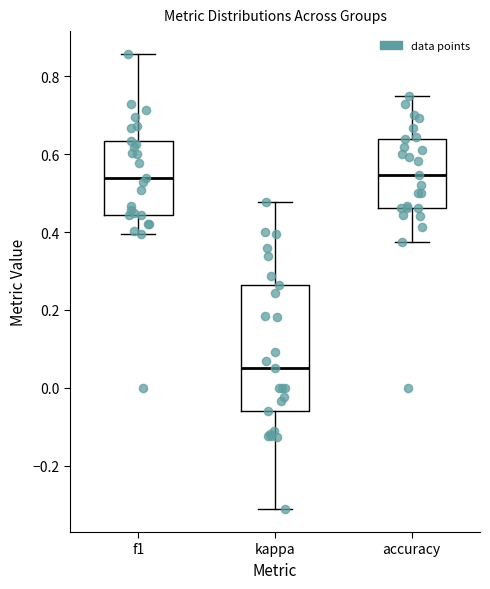

Which box has the lowest median line?

kappa